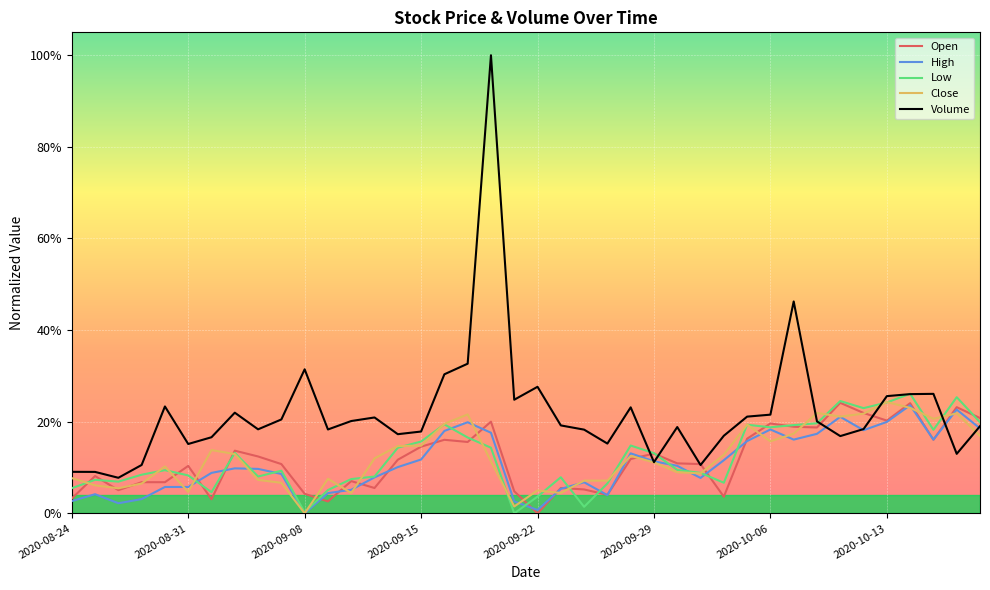

What is the value of the Volume point at the 15th from the left?

0.2